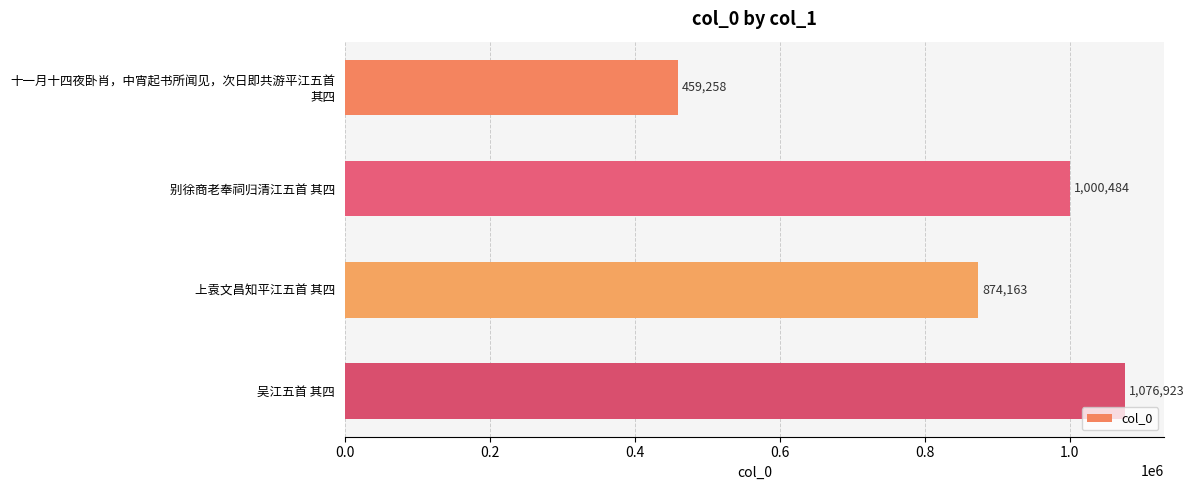

What is the difference between the maximum and minimum values?

617665